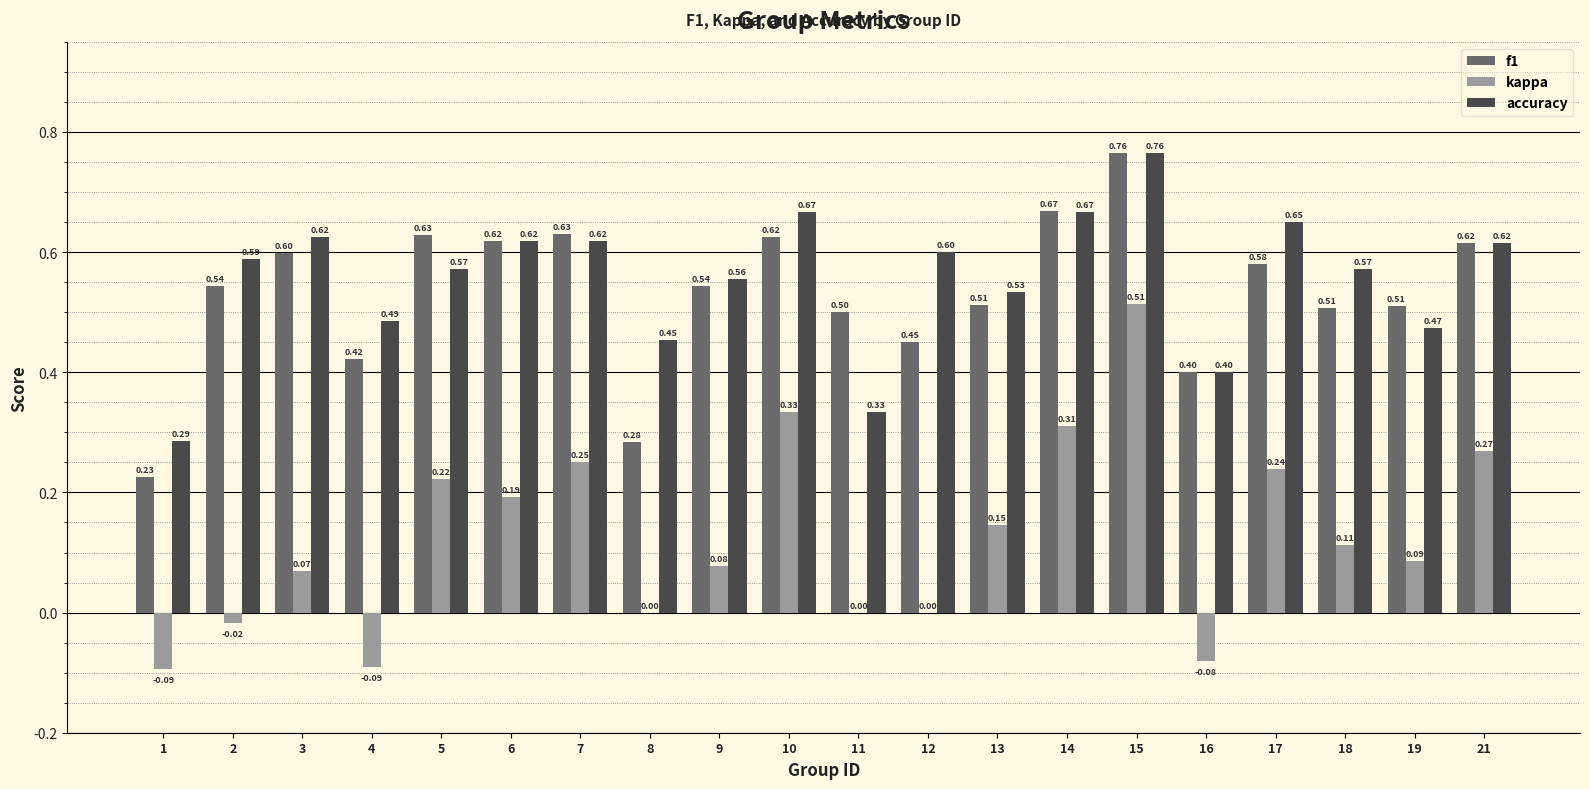

What is the average value of the accuracy series?

0.6